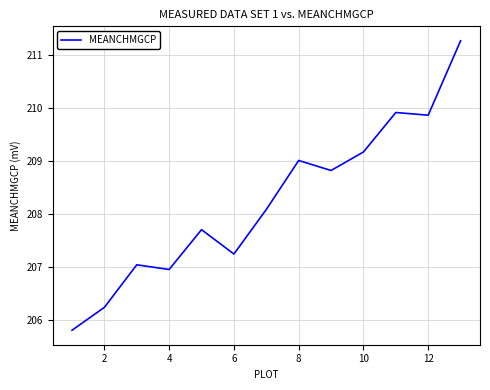

What is the smallest value displayed?

205.8